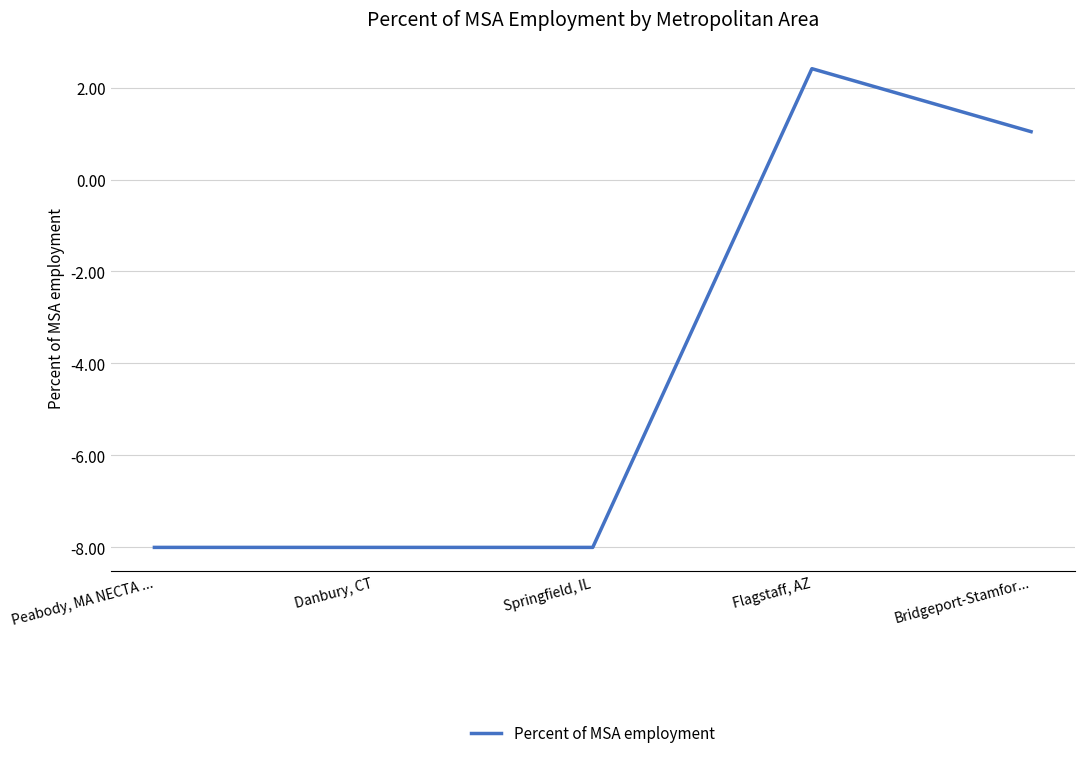

What is the average value?

-4.1